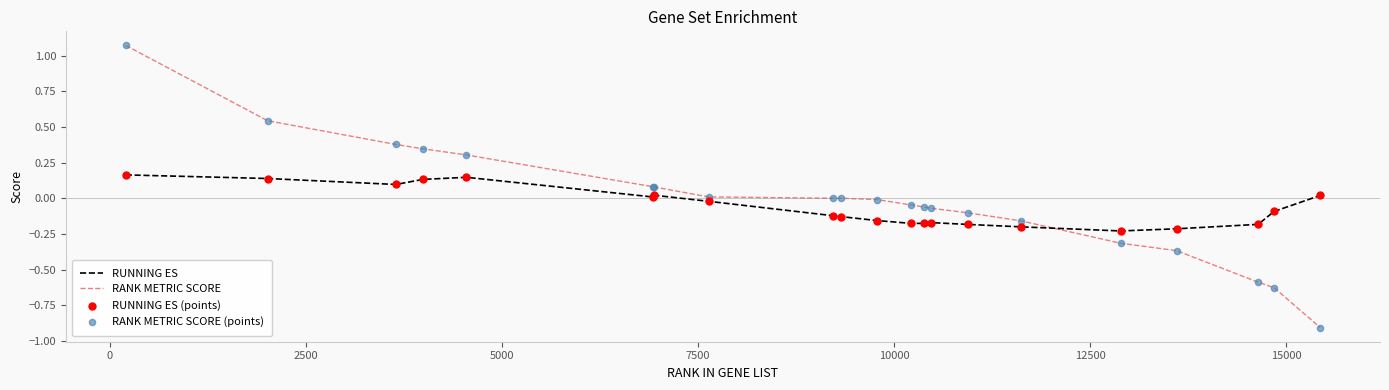

List the series in order of their peak value, highest first.

RANK METRIC SCORE, RUNNING ES